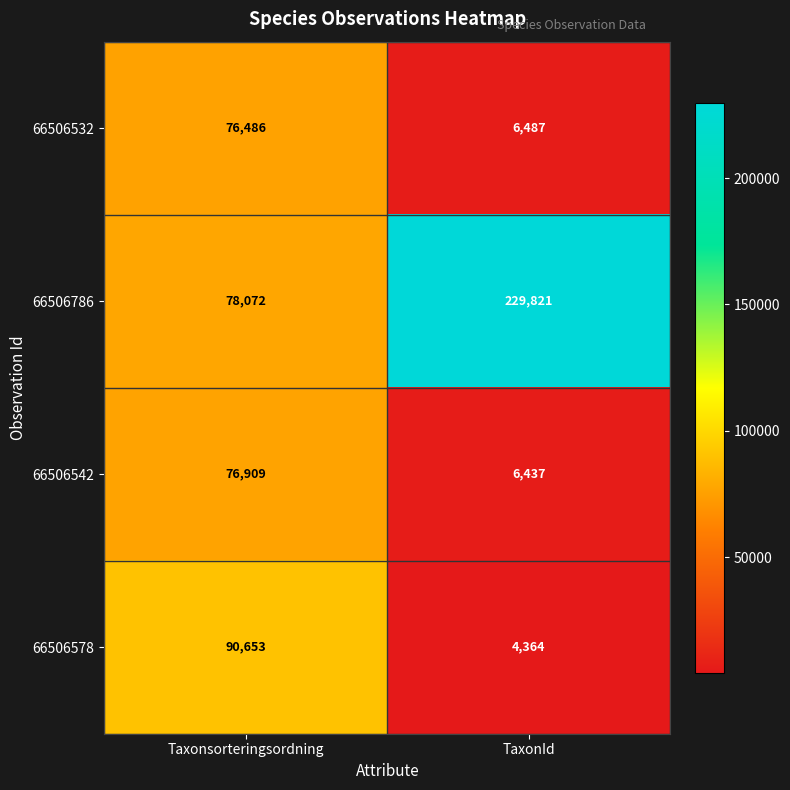

Reading left to right, what are all the values shown in this chart?

66506532: Taxonsorteringsordning=76486	TaxonId=6487
66506786: Taxonsorteringsordning=78072	TaxonId=229821
66506542: Taxonsorteringsordning=76909	TaxonId=6437
66506578: Taxonsorteringsordning=90653	TaxonId=4364